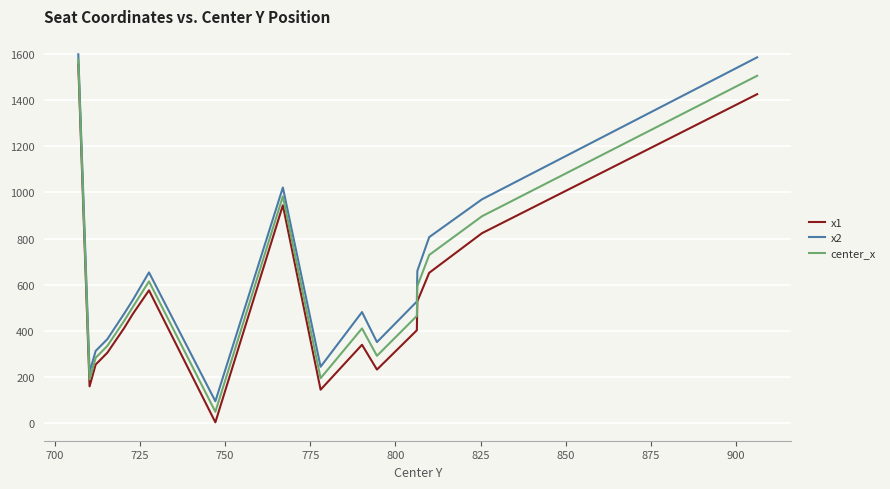

What are all the series names shown in the legend?

x1, x2, center_x